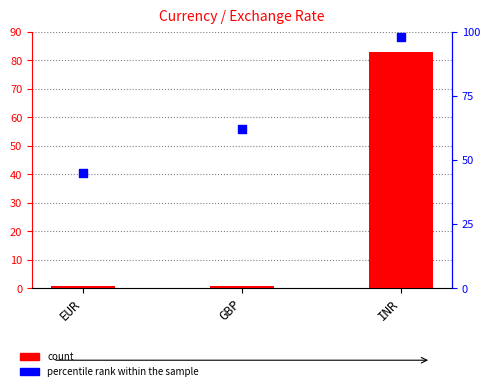

What is the total value across all series at INR?

180.9